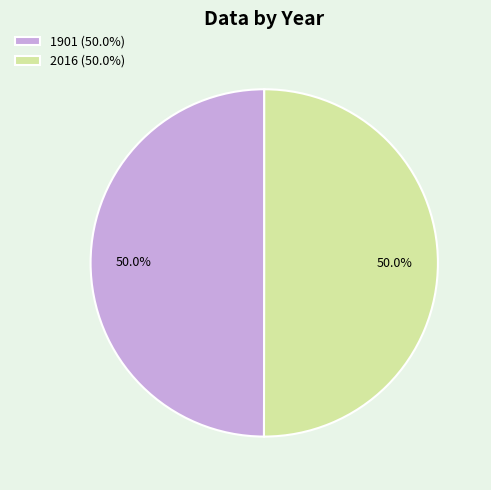

What portion of the pie excludes 1901 (50.0%)?

50.0%